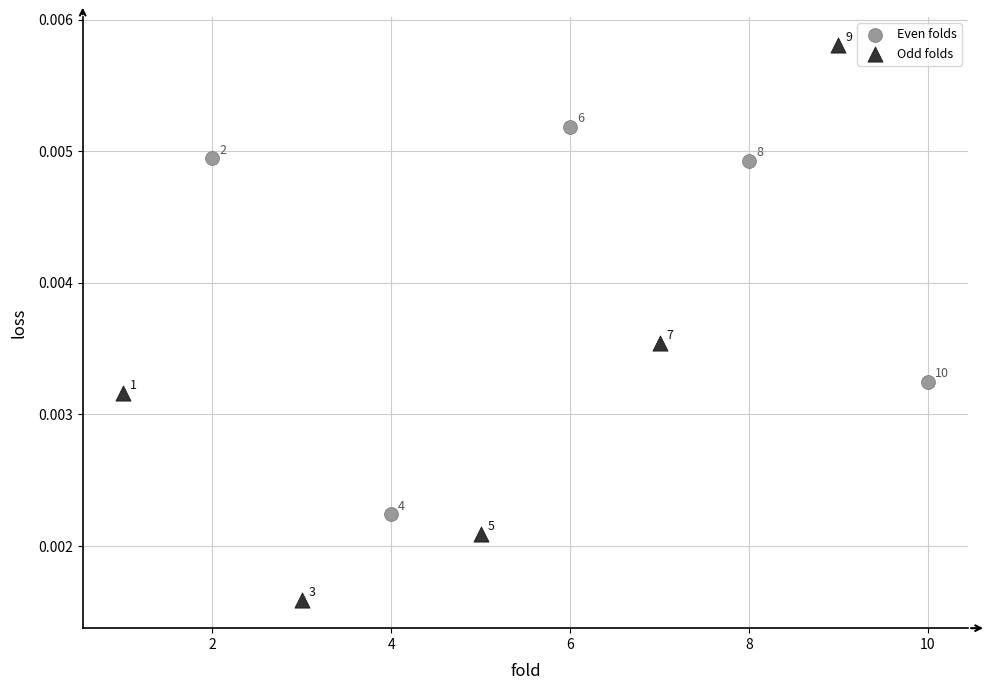

Which series contains the highest Y value?

Odd folds